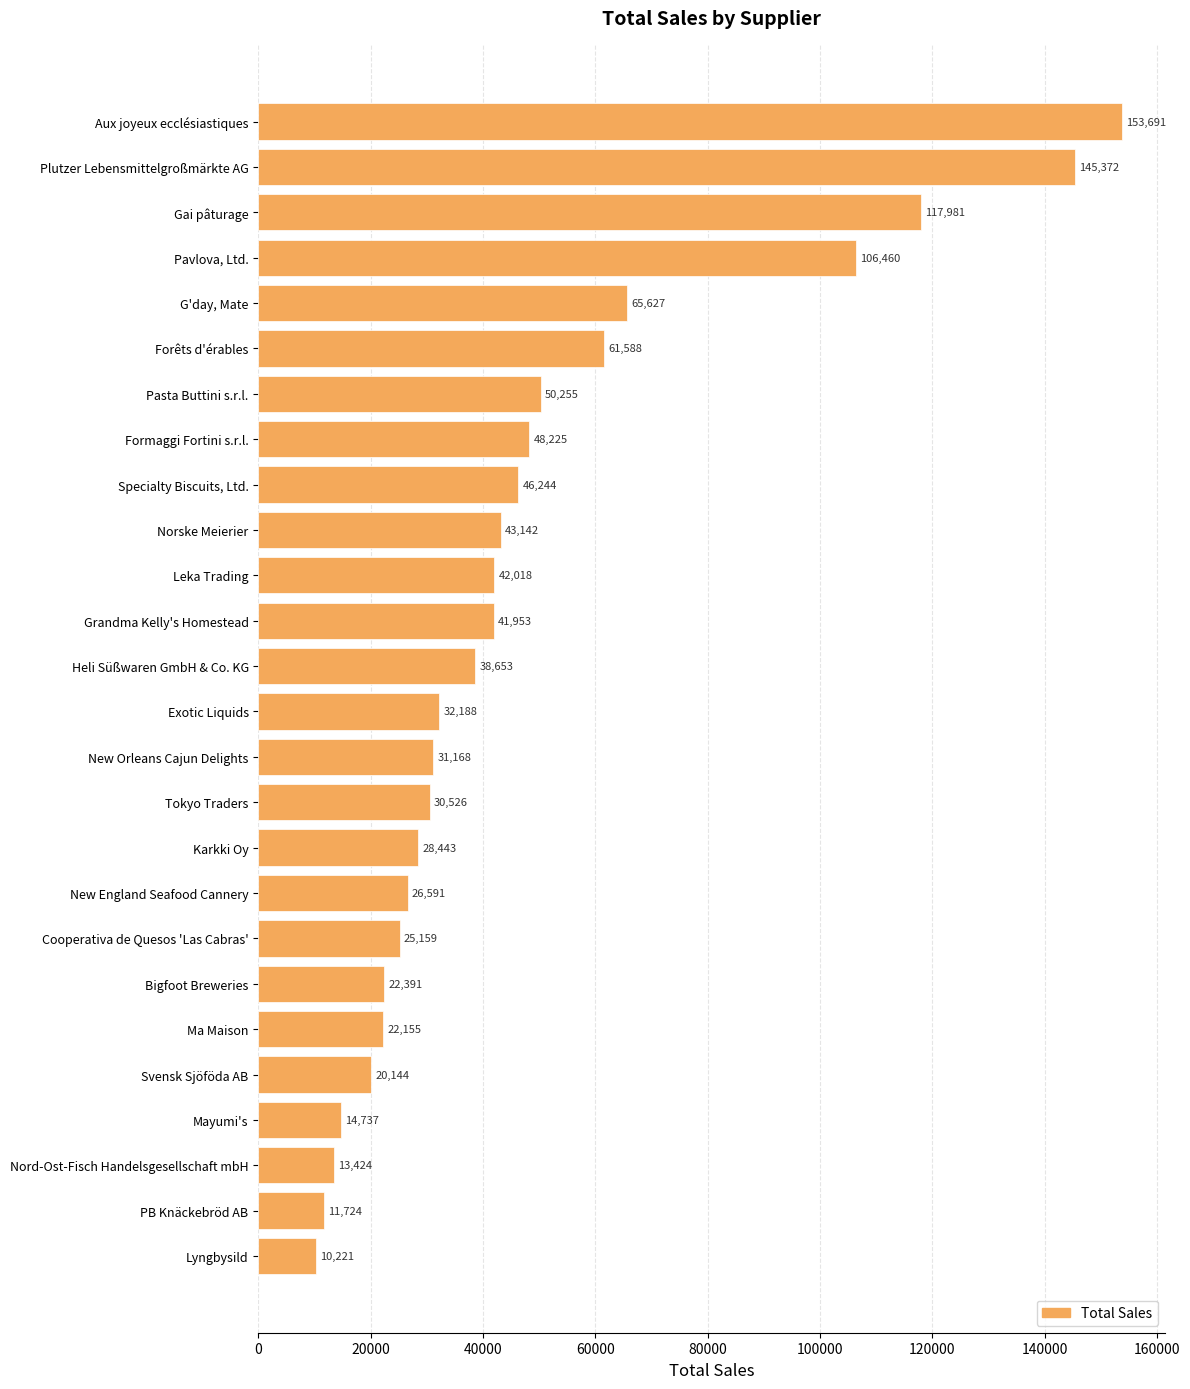

Is it true that the value at Specialty Biscuits, Ltd. is 10436.5?

False